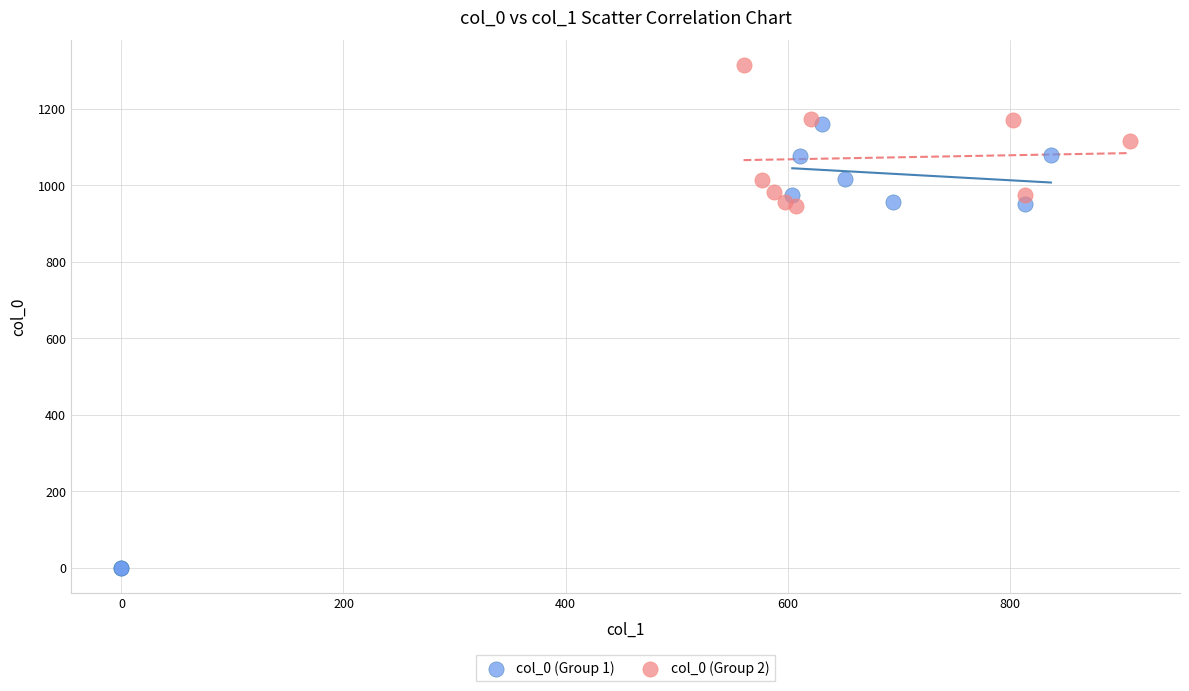

Which series has the widest spread of Y values?

col_0 (Group 1)